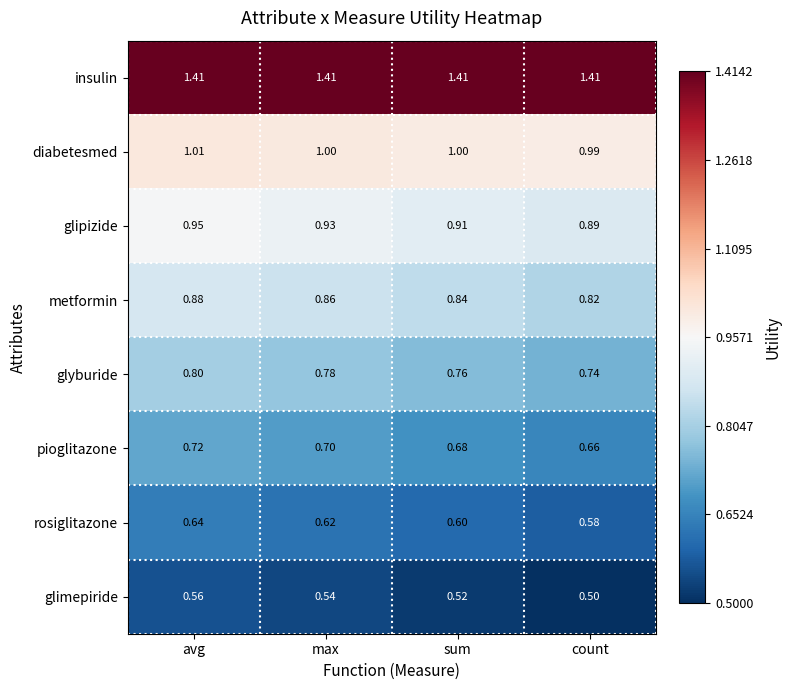

At how many categories does at least one series exceed 1?

4